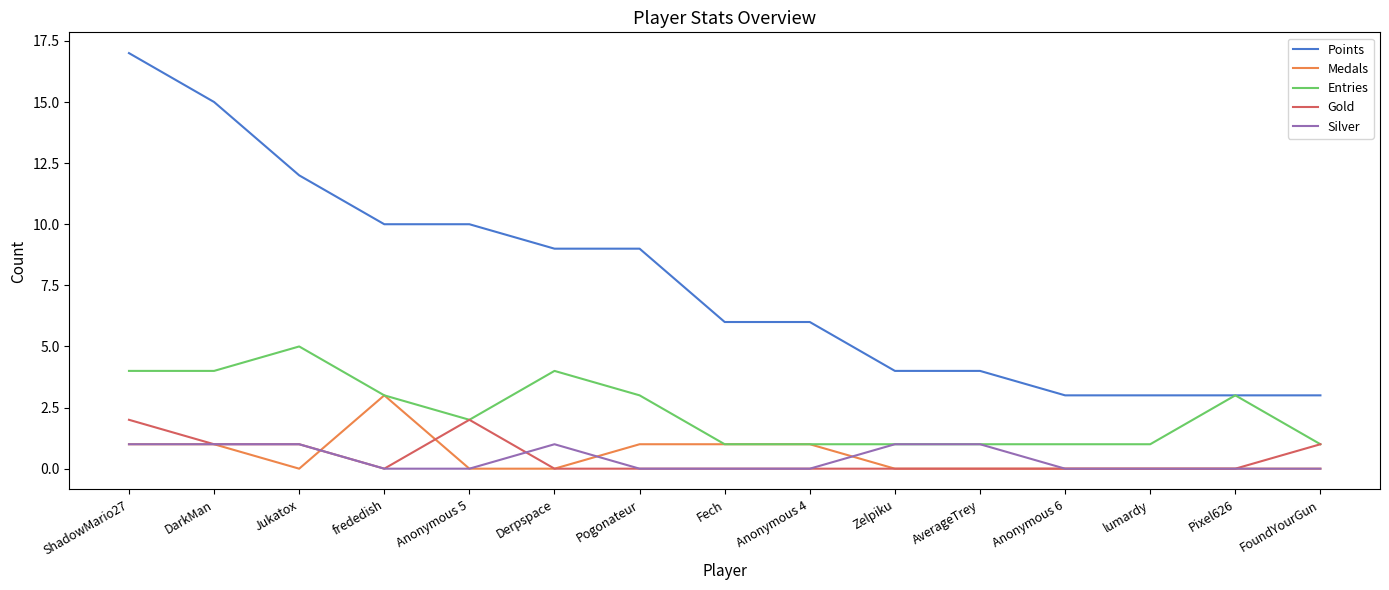

Which series has the largest total across all categories?

Points